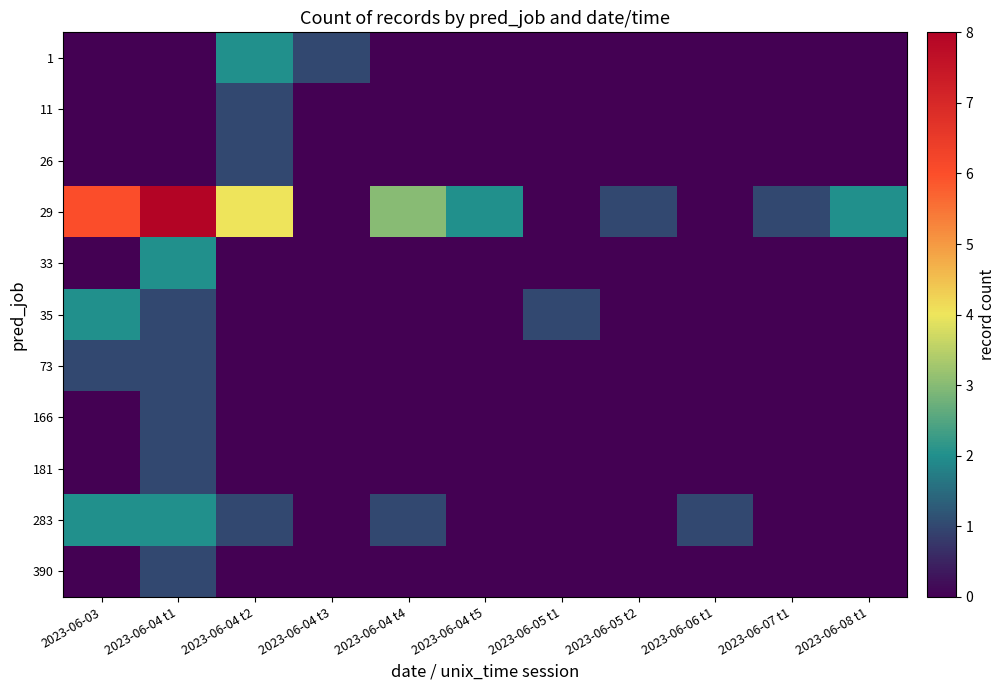

What is the maximum value shown in the chart?

8